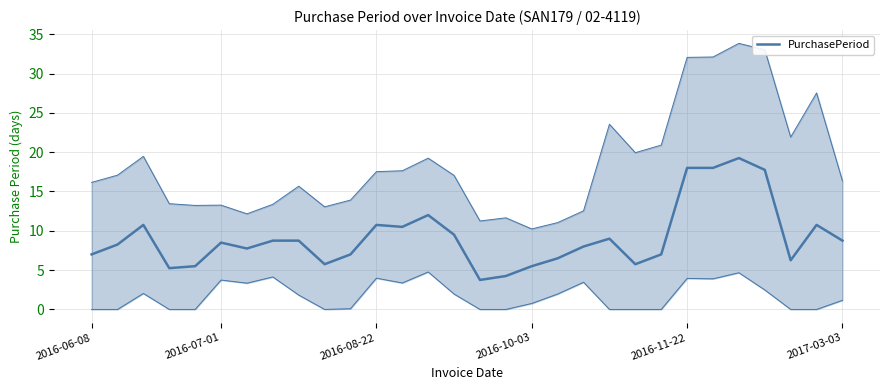

What is the greatest value displayed?

19.2